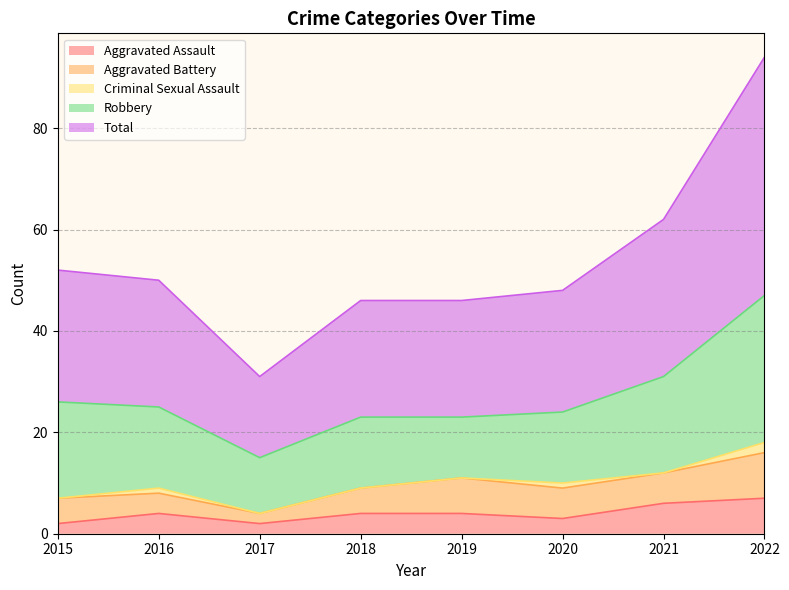

How many lines are shown in the chart?

5